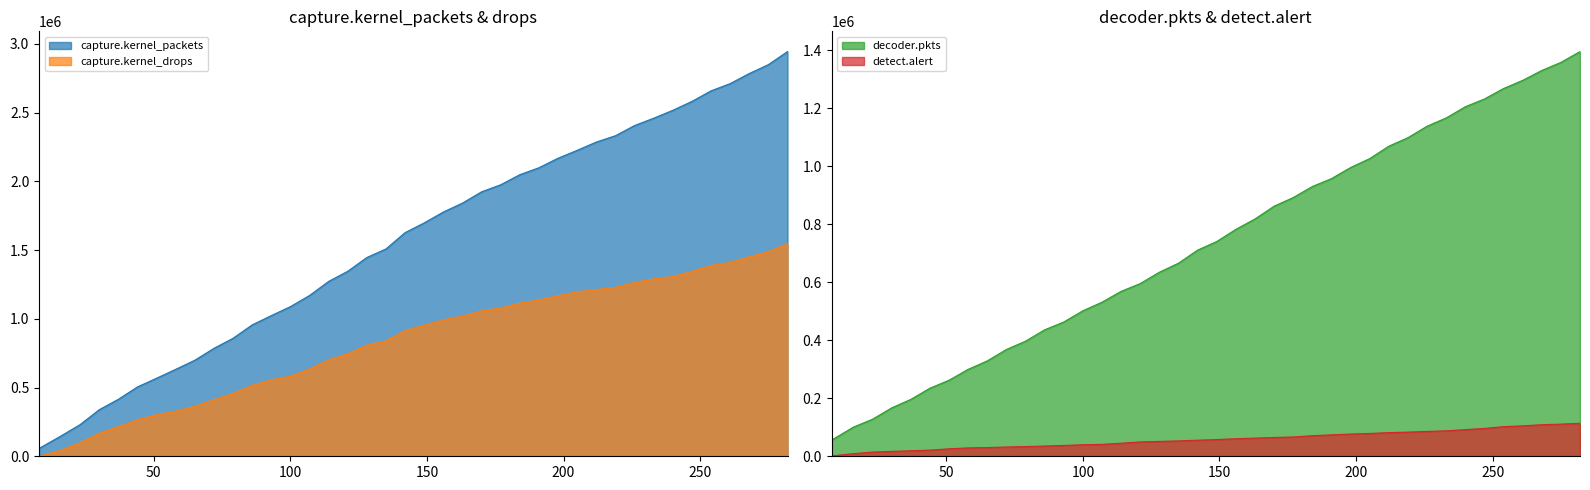

How many times do detect.alert and capture.kernel_drops cross each other?

1